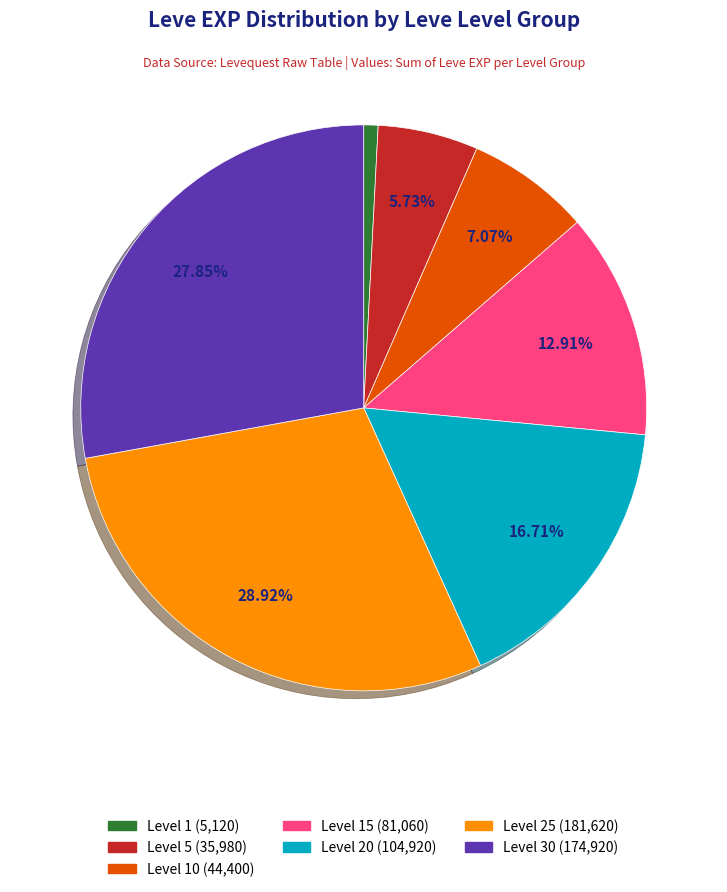

How many segments does this pie chart have?

7